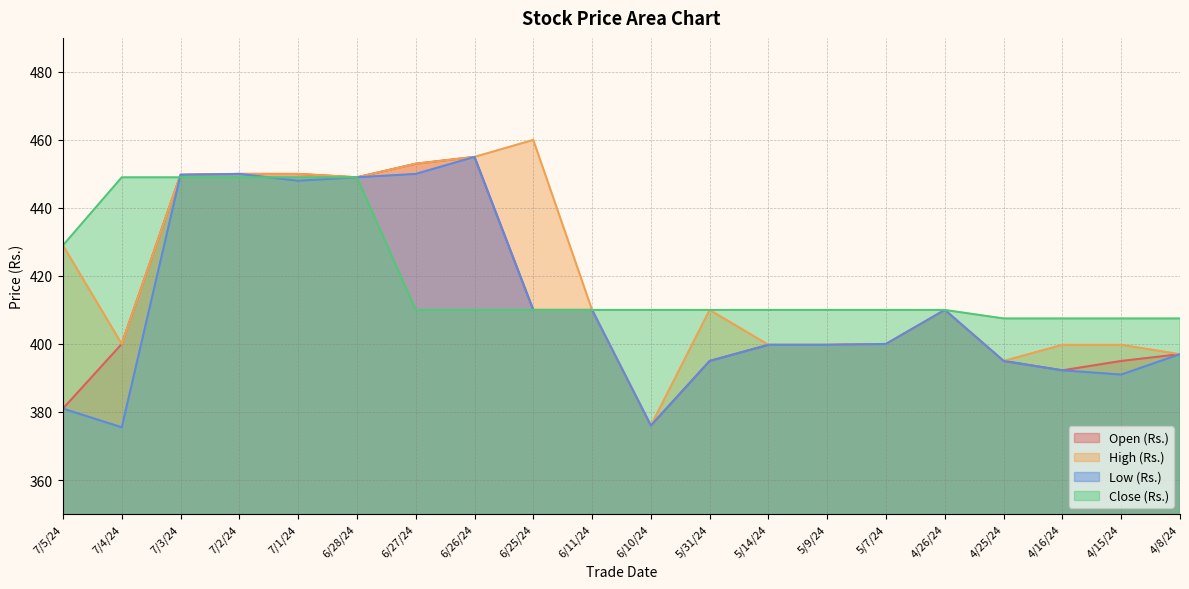

Does the chart have visible grid lines?

Yes